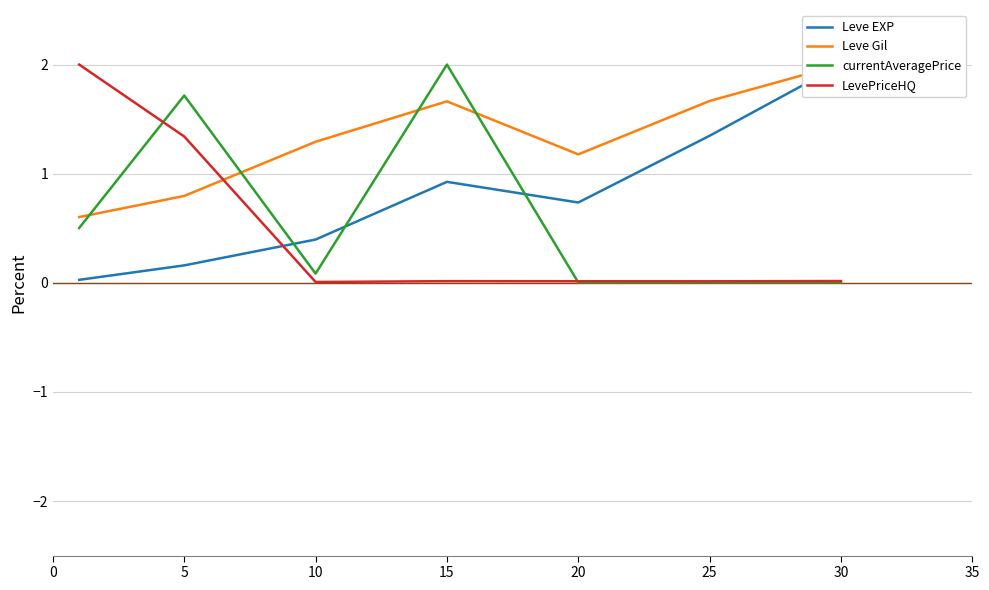

True or false: LevePriceHQ has more than 0 points higher than both neighbors.

True